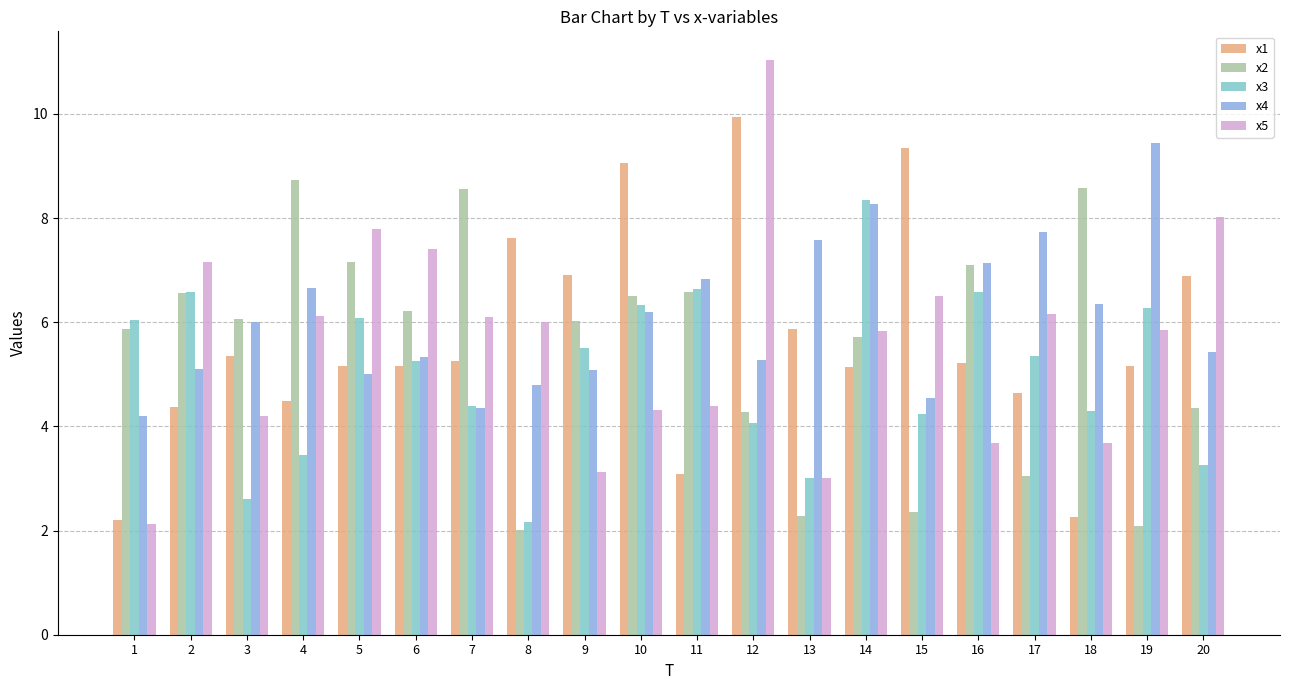

What is the smallest value displayed?

2.0